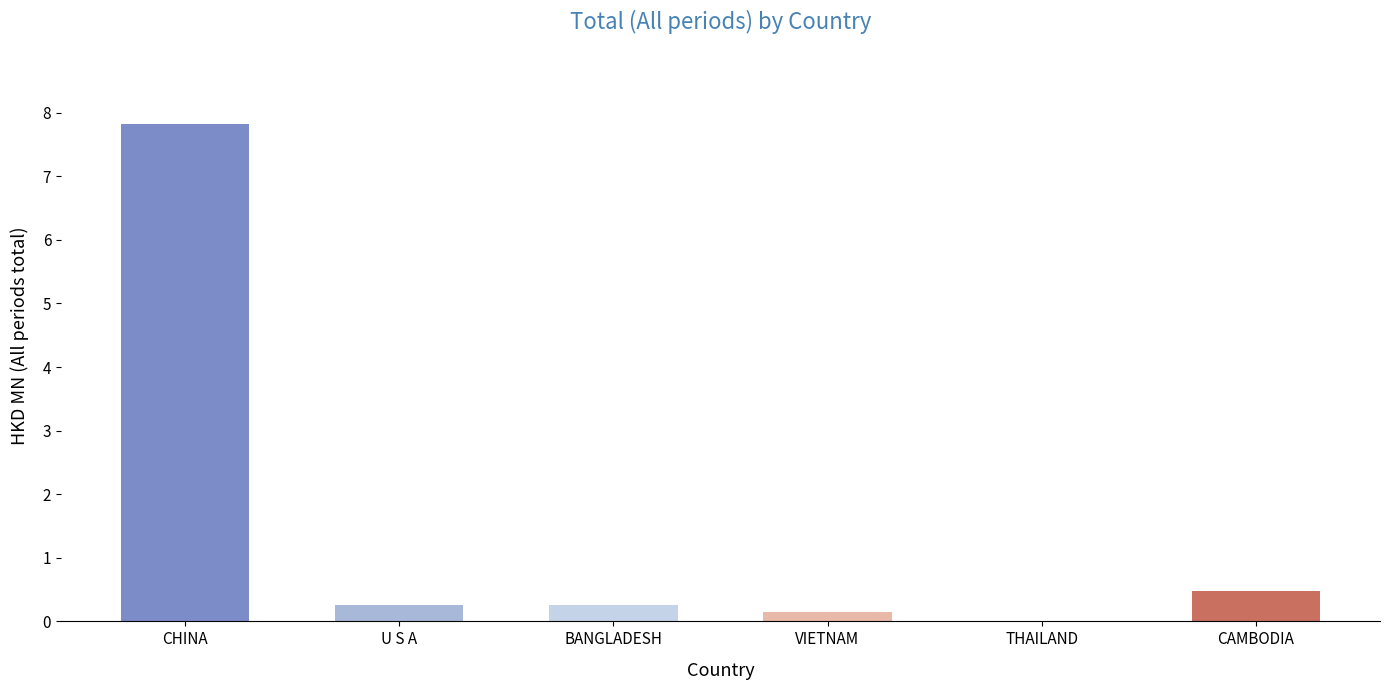

What is the greatest value displayed?

7.8